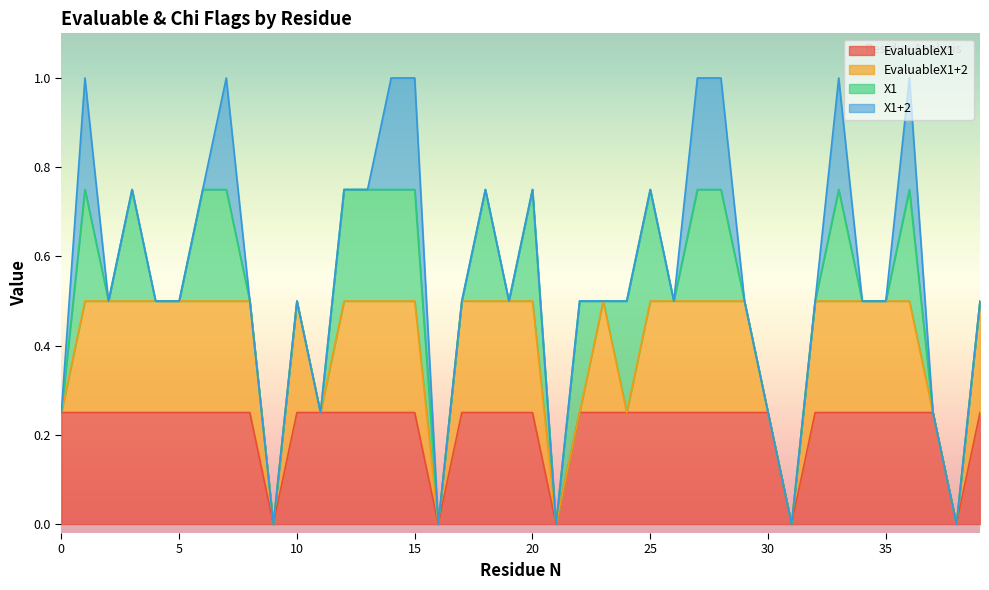

What are all the series names shown in the legend?

EvaluableX1, EvaluableX1+2, X1, X1+2